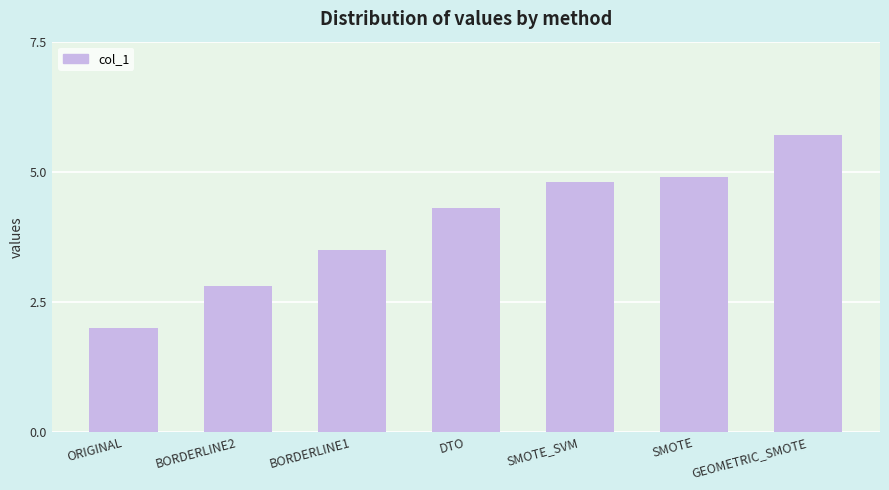

The chart shows a value of 7.5 at DTO. True or false?

False